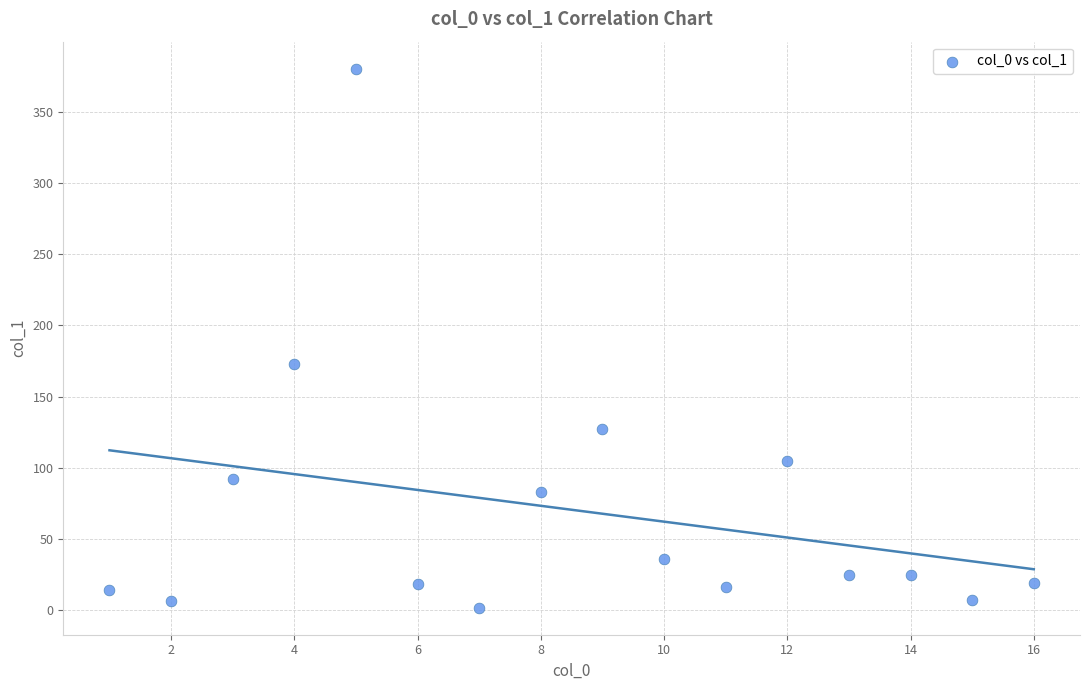

What Y value in the scatter plot is closest to 190?

172.6